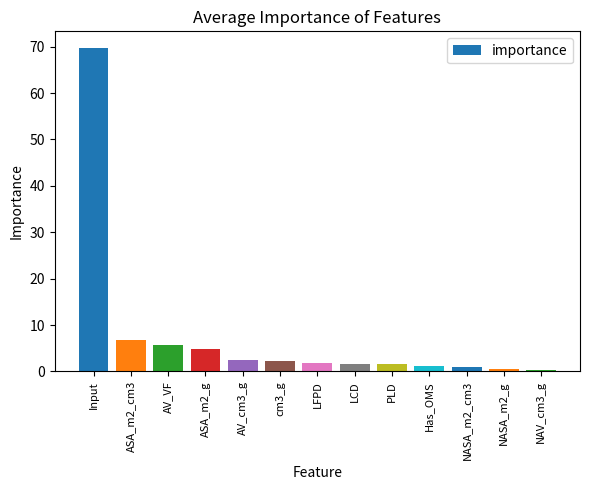

At which label is the value closest to 35?

ASA_m2_cm3